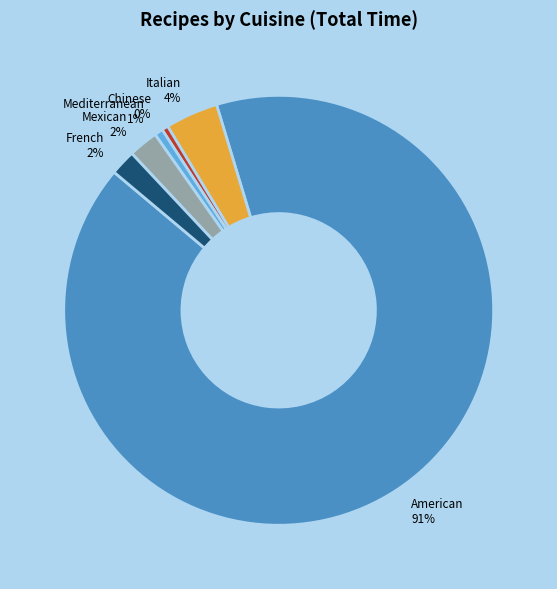

To the nearest percent, what is the difference between the French and Italian slice percentages?

2%